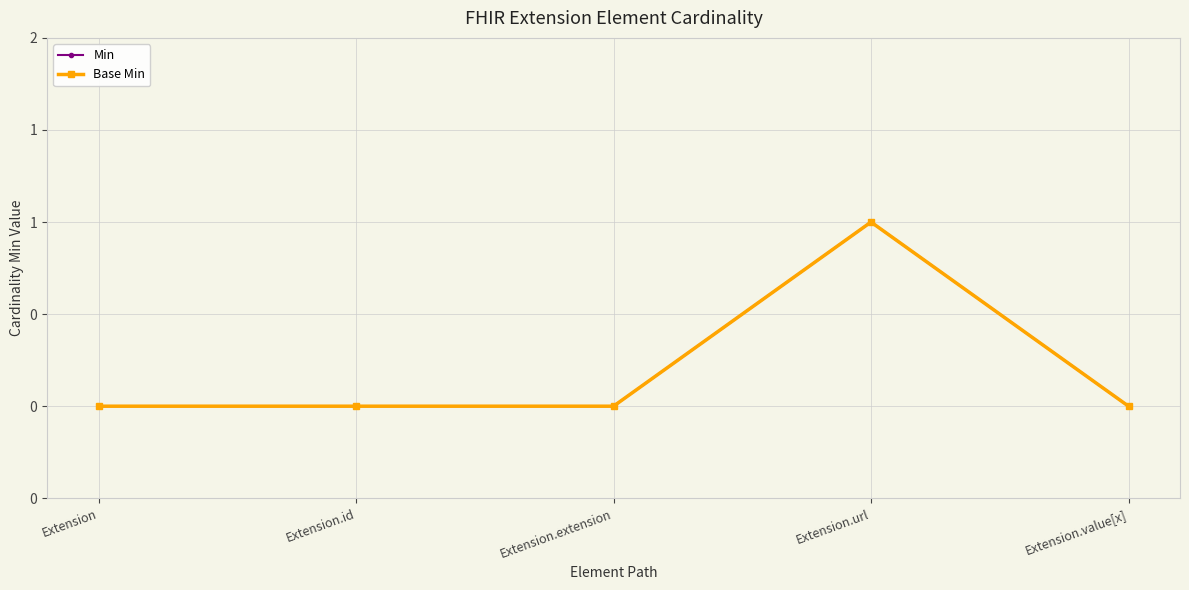

What is the label of the 4th point from the right?

Extension.id